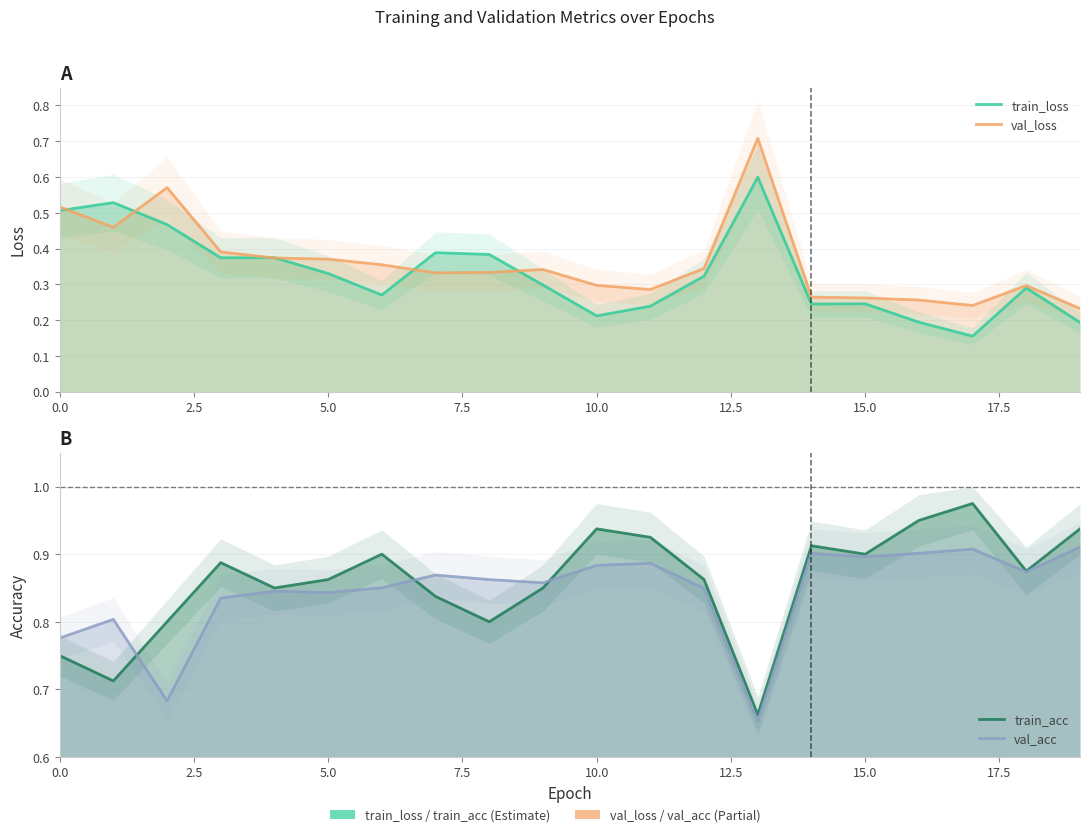

How many categories are shown in the chart?

20